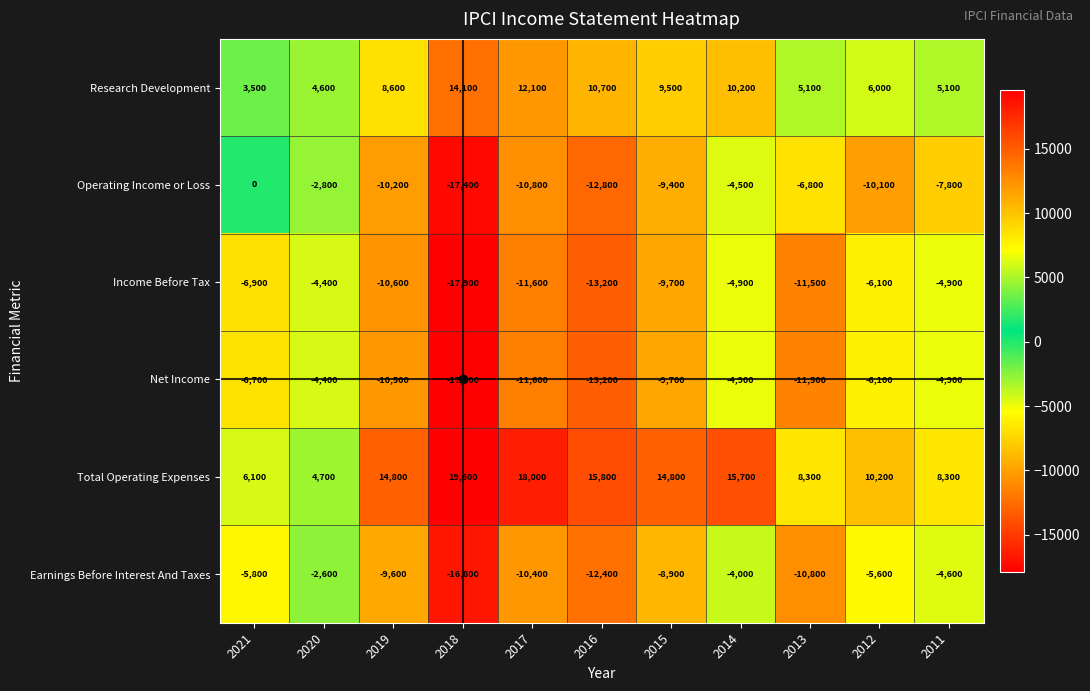

What is the difference between the maximum and minimum values in the Research Development series?

10600